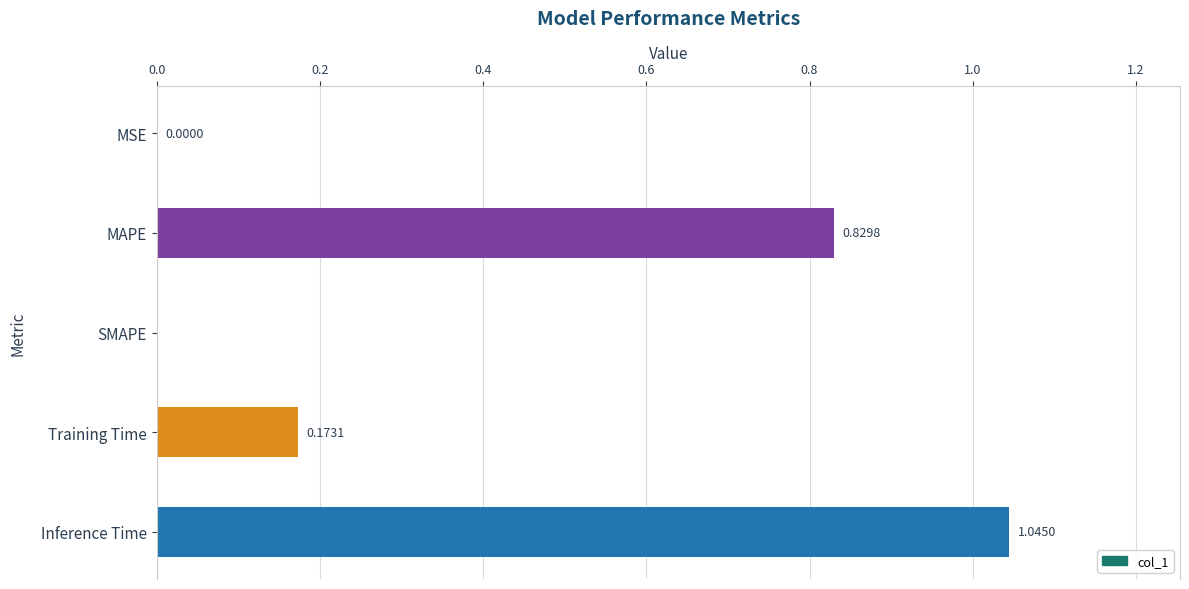

Which category has the highest value across all series?

Inference Time